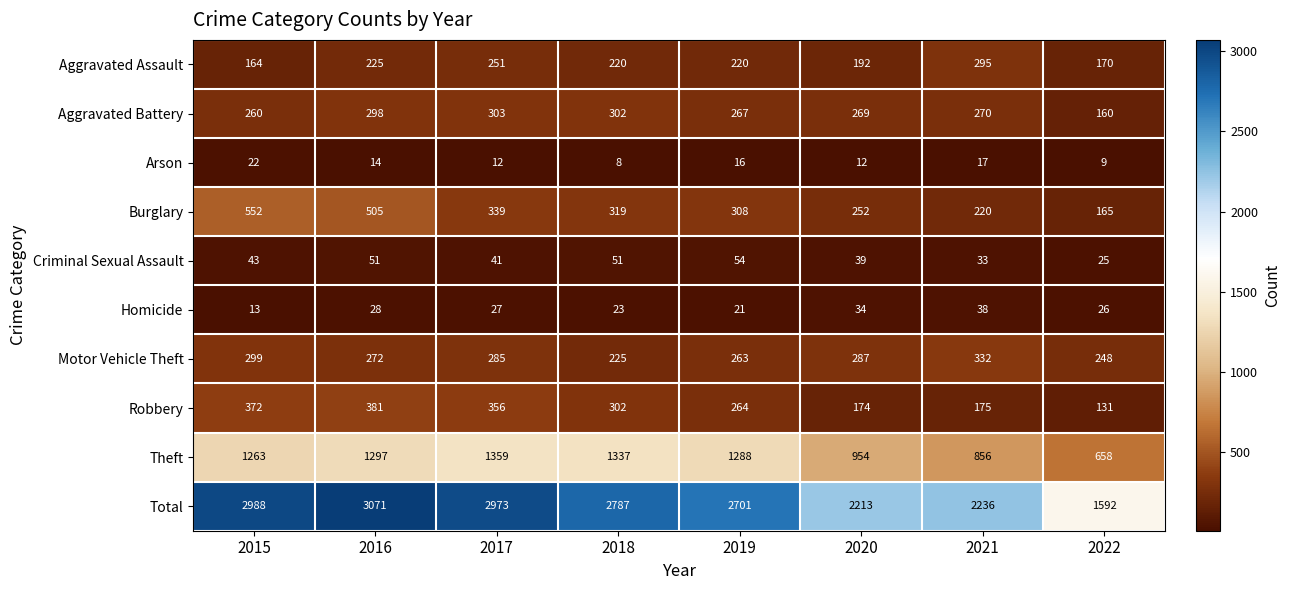

True or false: Arson has a value of 5 at 2016.

False